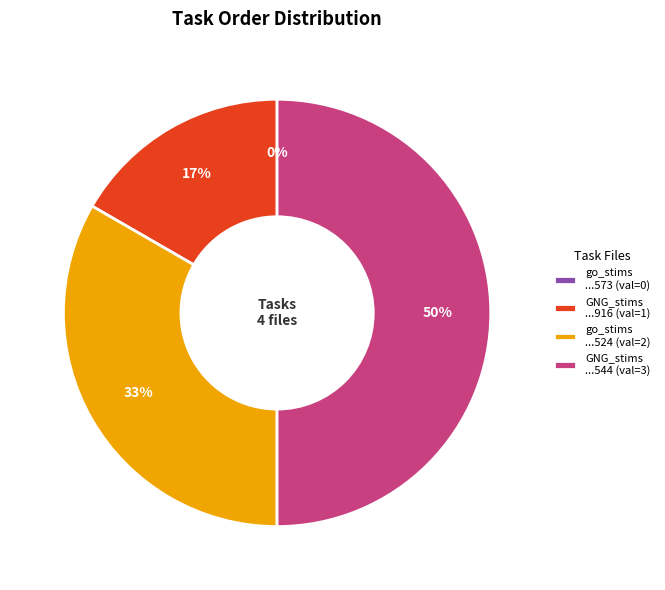

Which category has the smallest portion of the pie?

go_stims-16504778114525573.csv